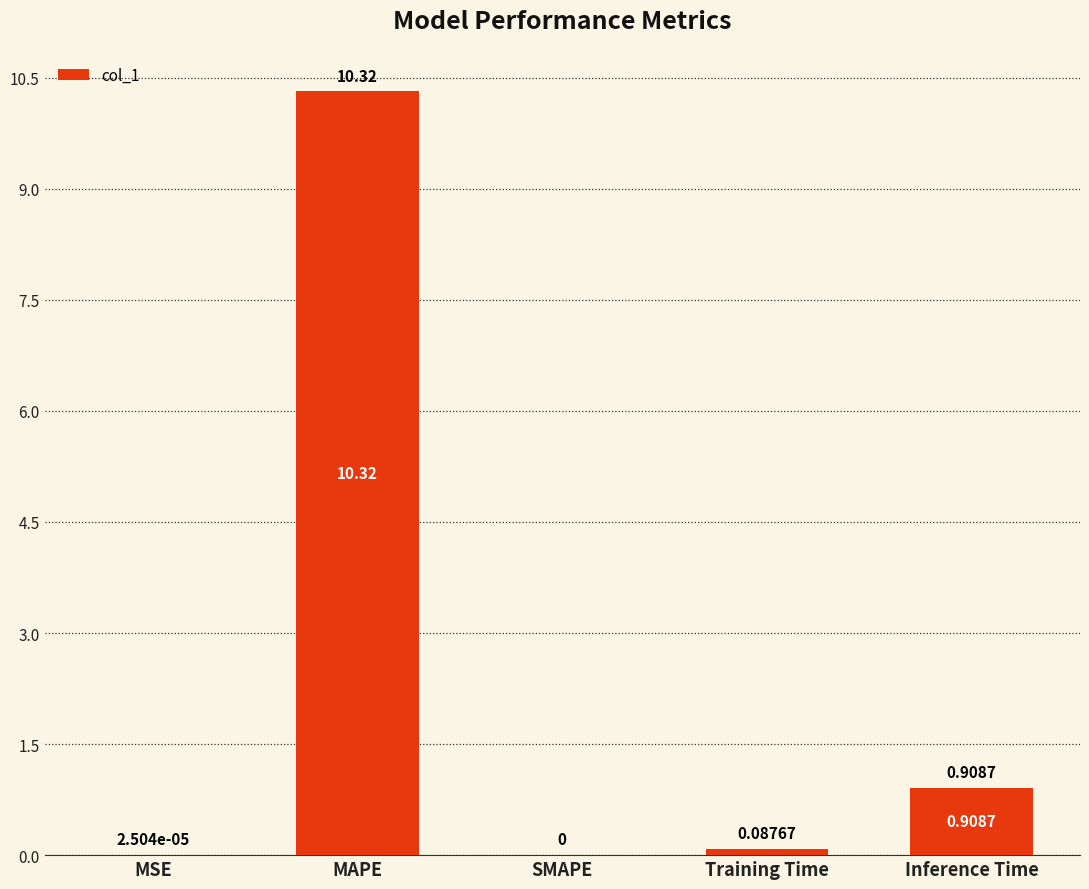

How many data points are above 0?

4